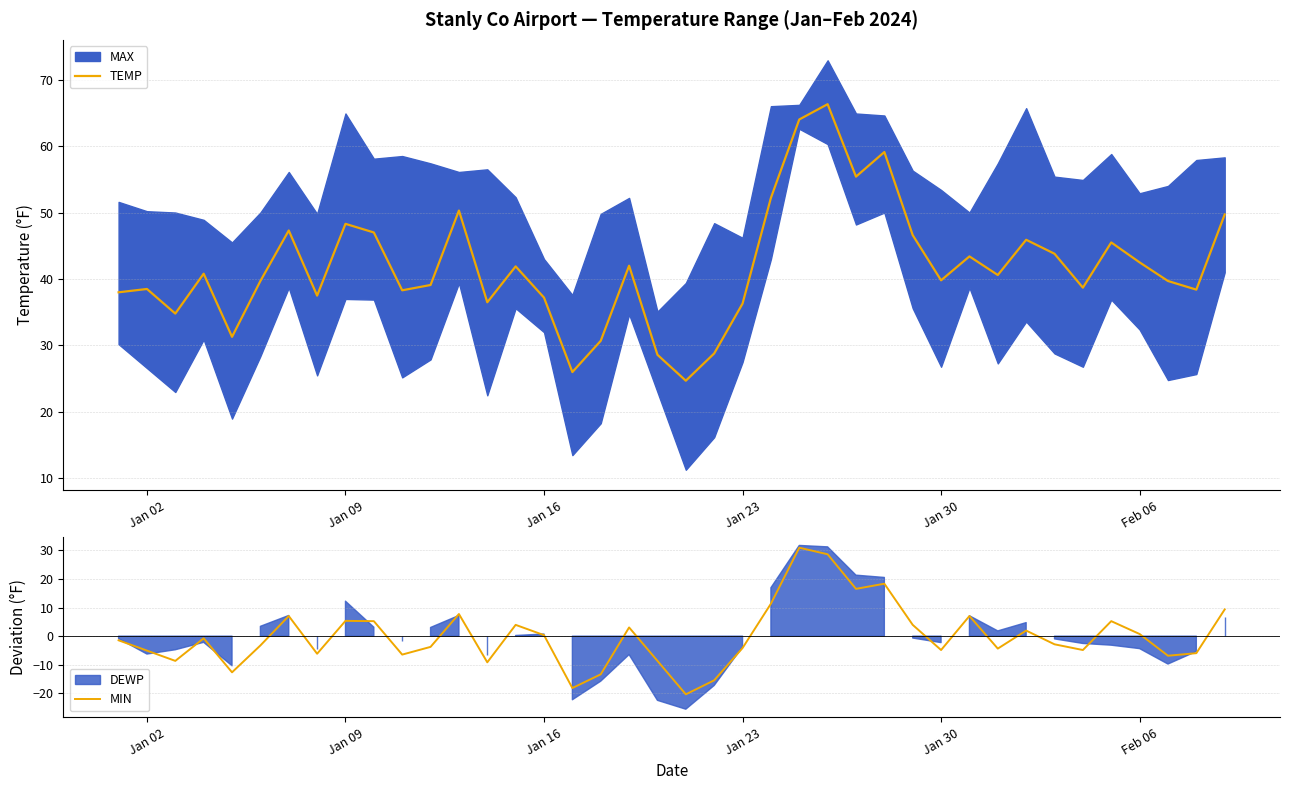

Which series has the largest total across all categories?

TEMP